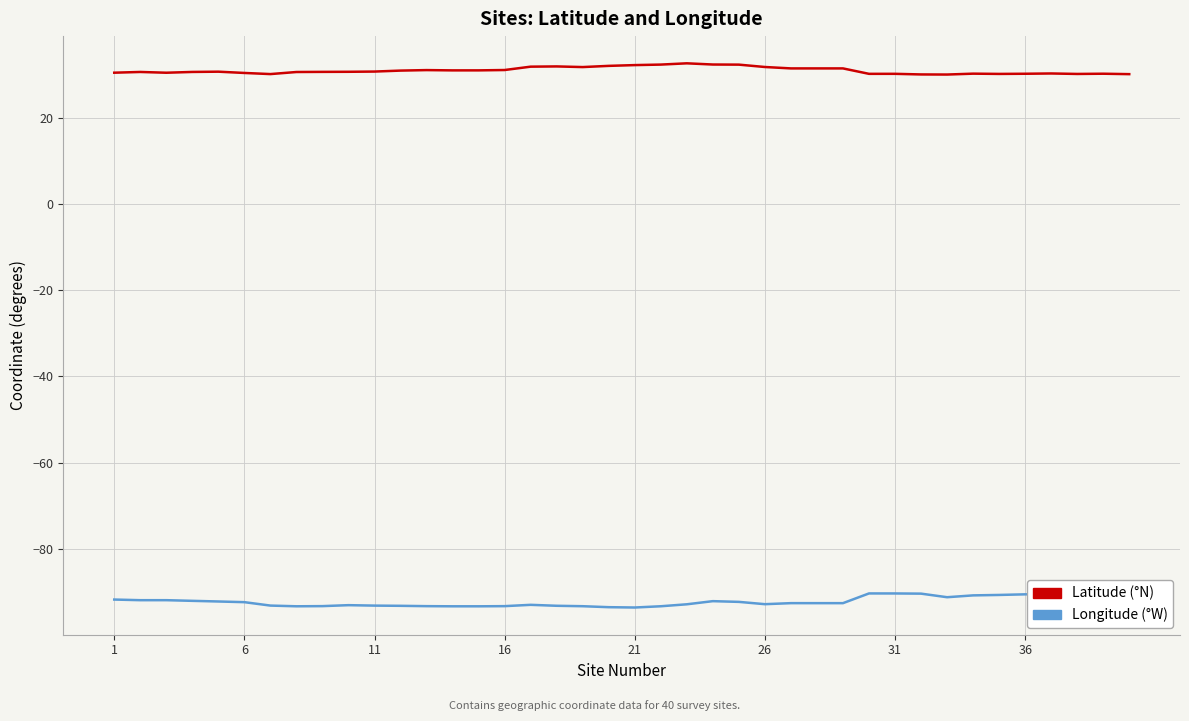

What is the label of the 1st point from the left?

1